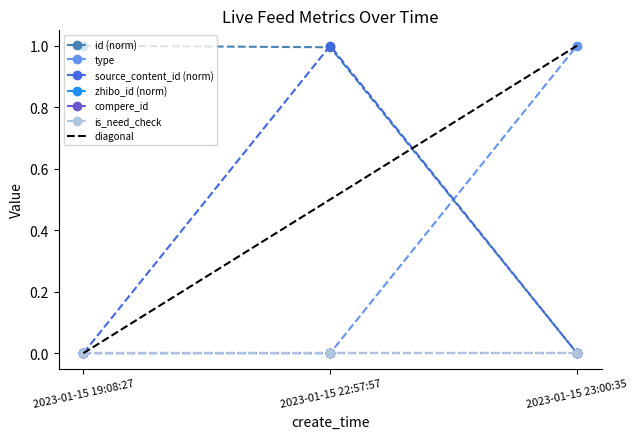

What is the label of the 3rd point from the left?

2023-01-15 23:00:35